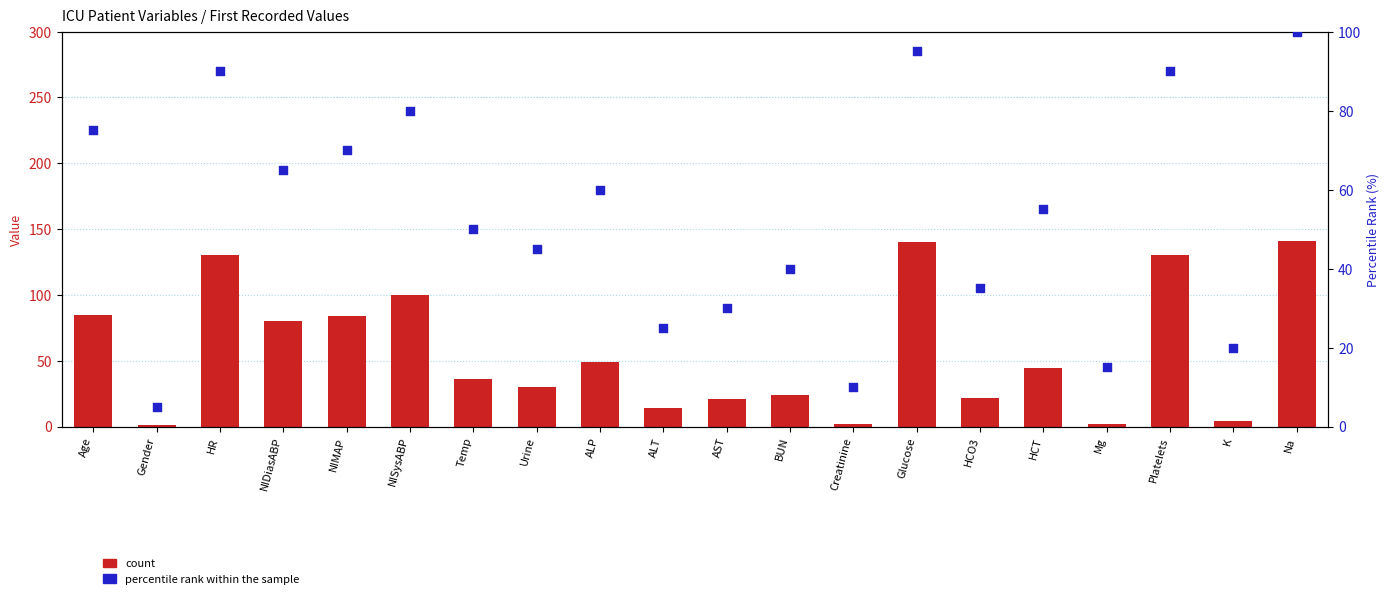

Which series reaches the minimum Y coordinate?

count